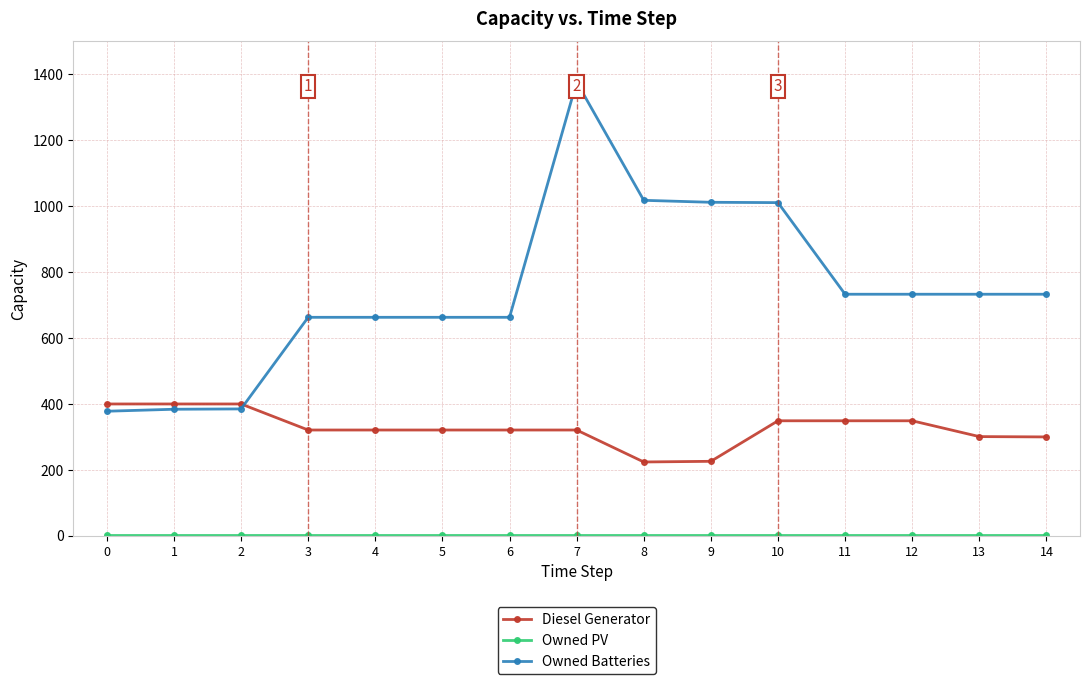

What is the difference between the second highest and second lowest values in the Owned Batteries series?

634